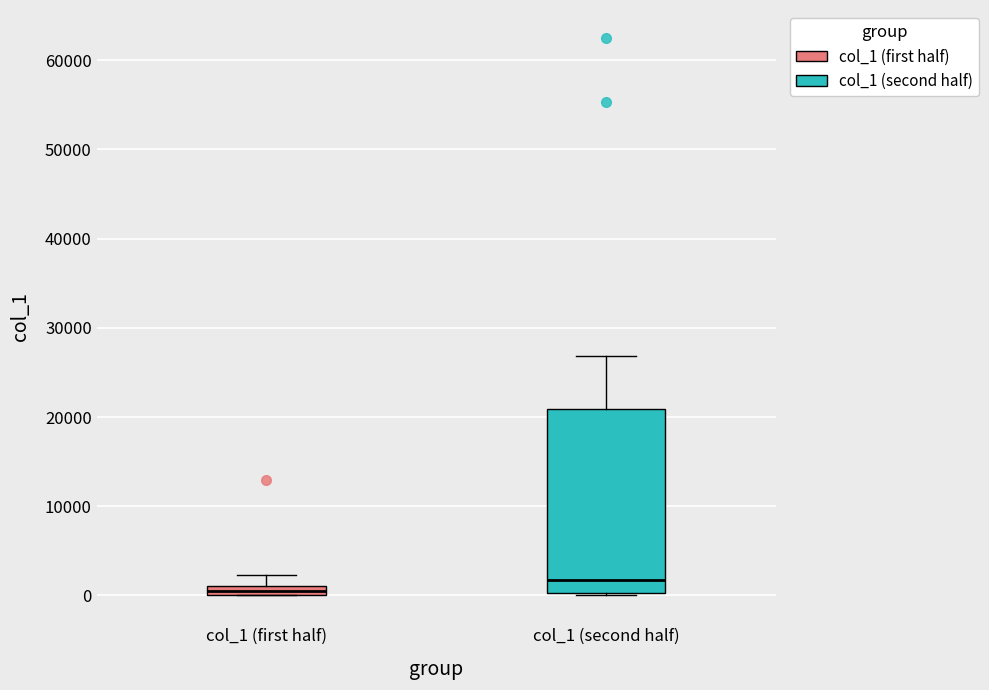

Which box's median line is the highest?

col_1 (second half)